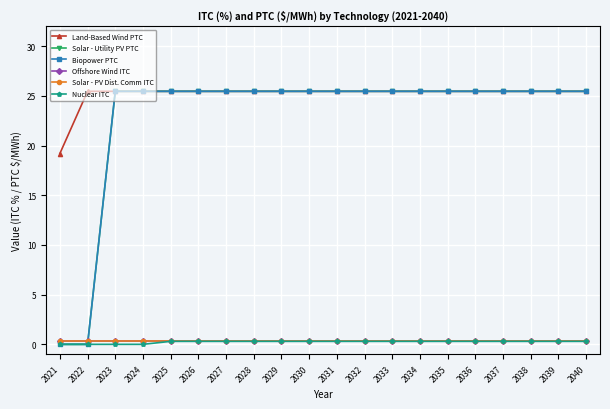

Which has a higher value, 2021 or 2032?

2032